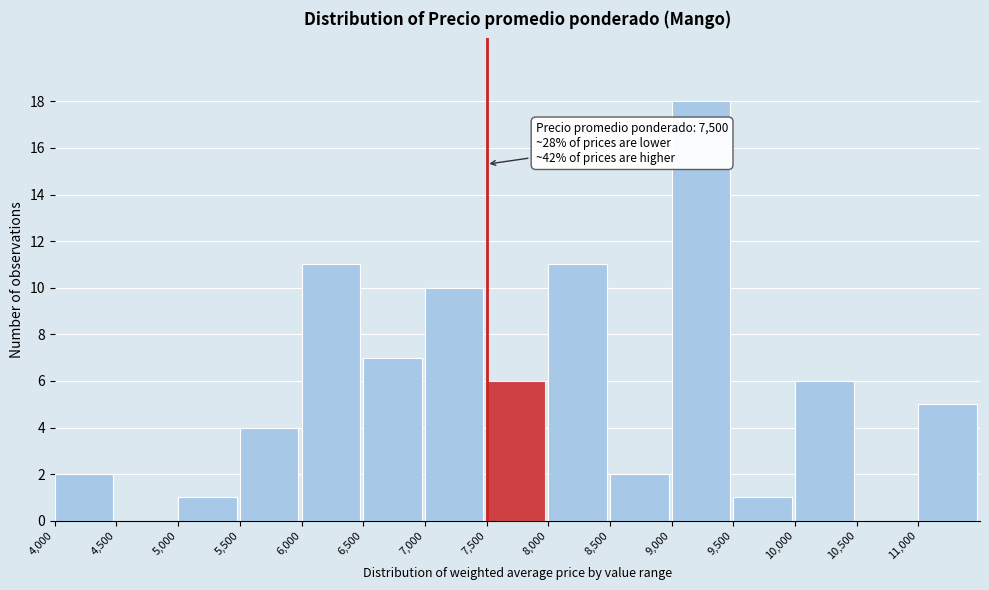

Over which range of the x-axis is the bar tallest?

9000 to 9500